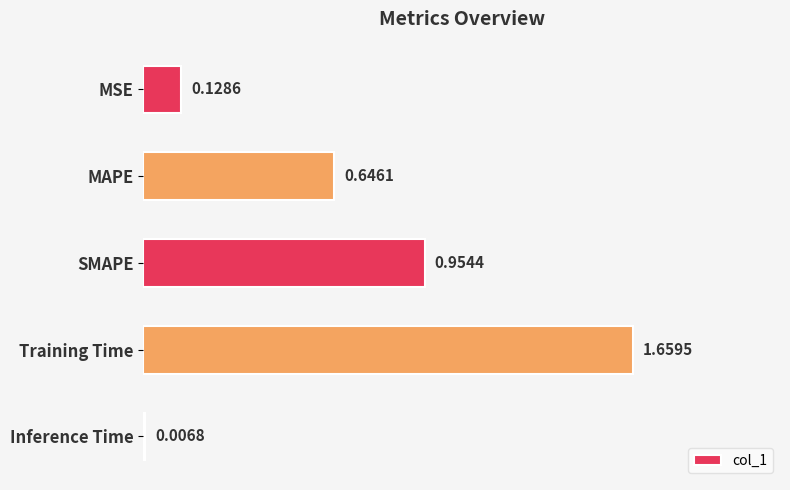

What is the difference between the maximum and second lowest values?

1.5